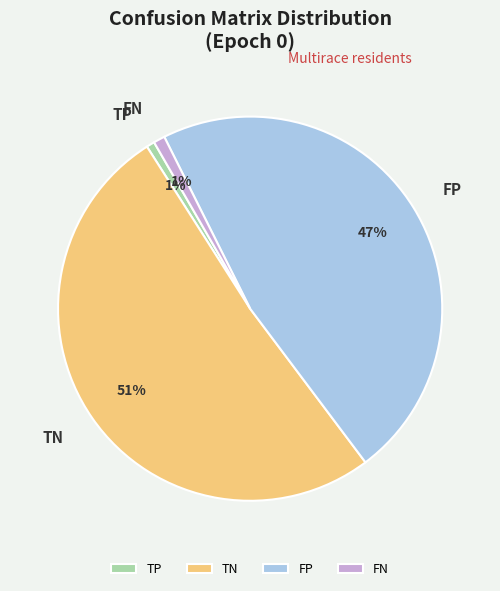

Which slice is the largest?

TN